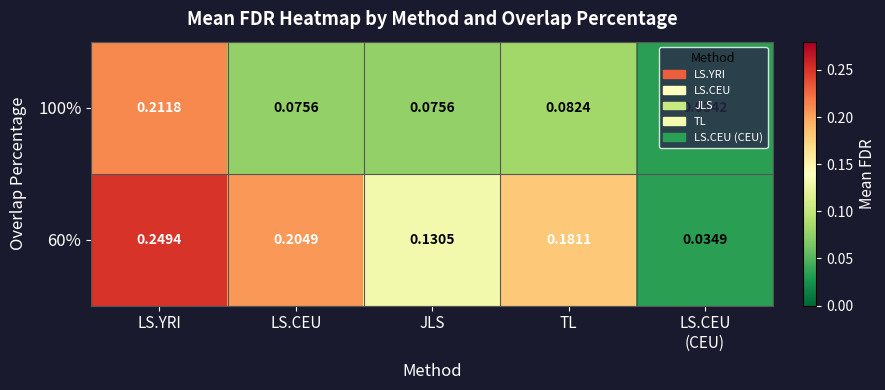

At which category is the sum across all series the highest?

LS.YRI